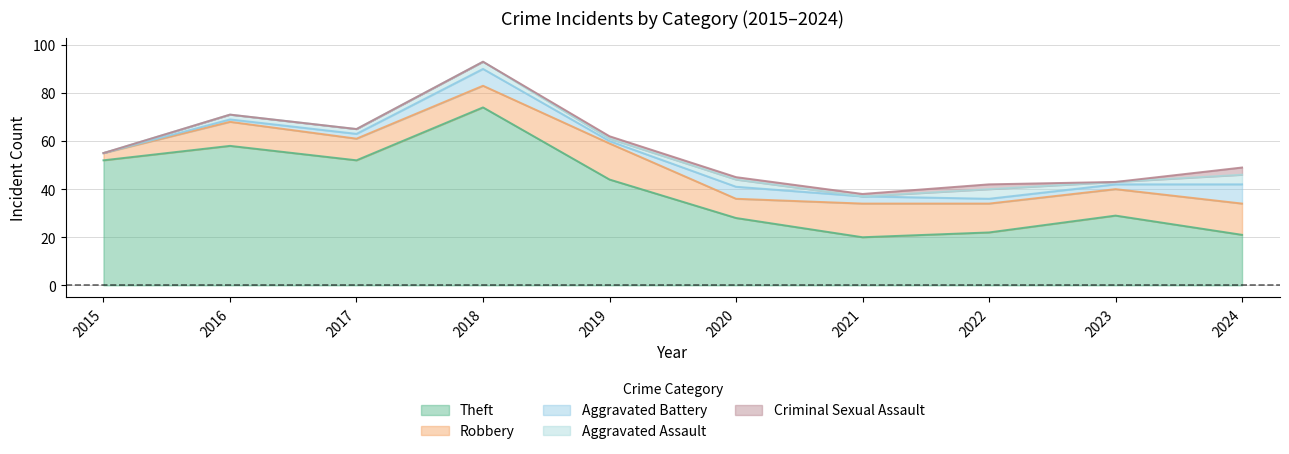

True or false: Aggravated Assault and Theft intersect in this chart.

False